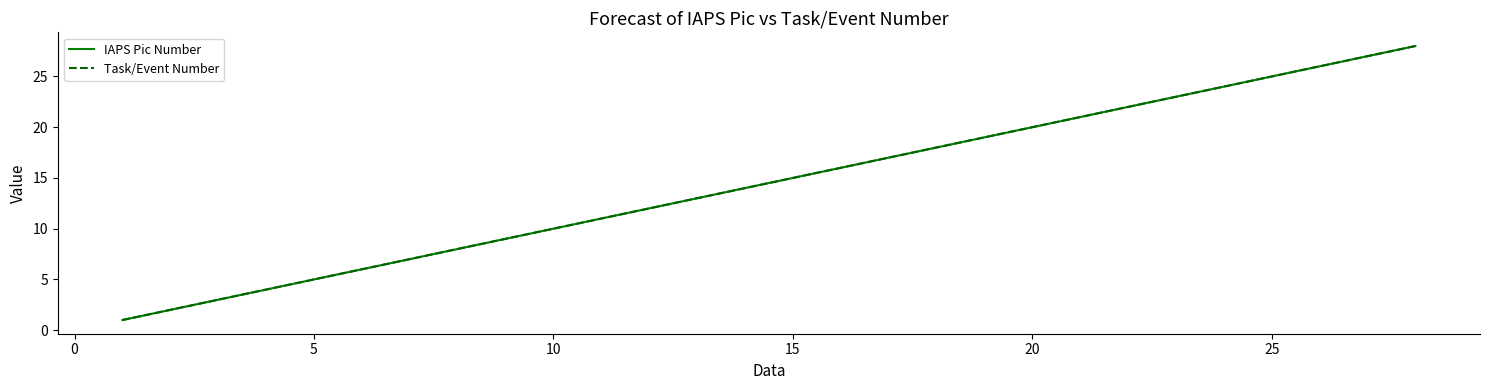

What is the lowest value of the IAPS Pic Number series?

1